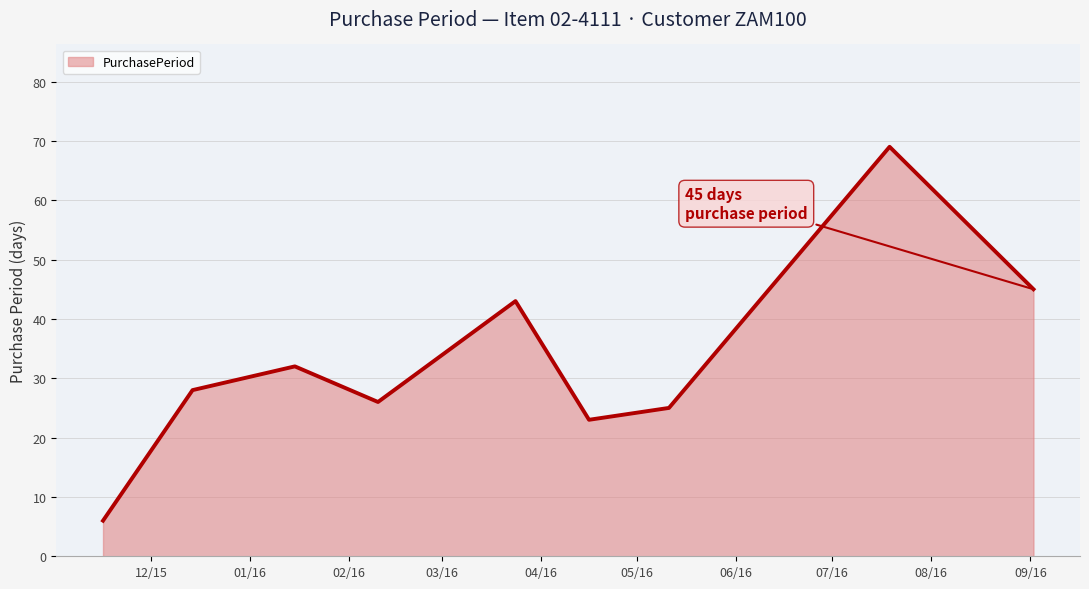

What is the maximum value shown in the chart?

69